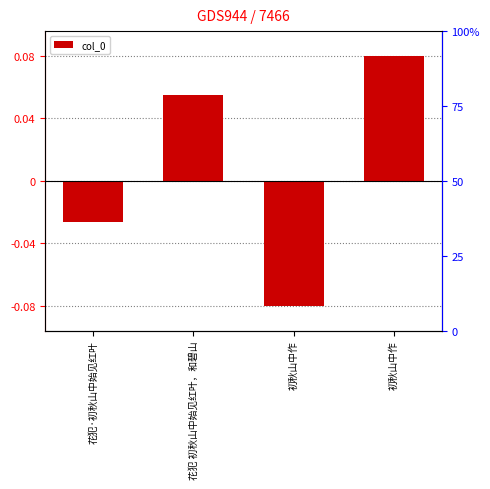

Reading left to right, transcribe all the data shown in this chart.

-0.0	0.1	-0.1	0.1